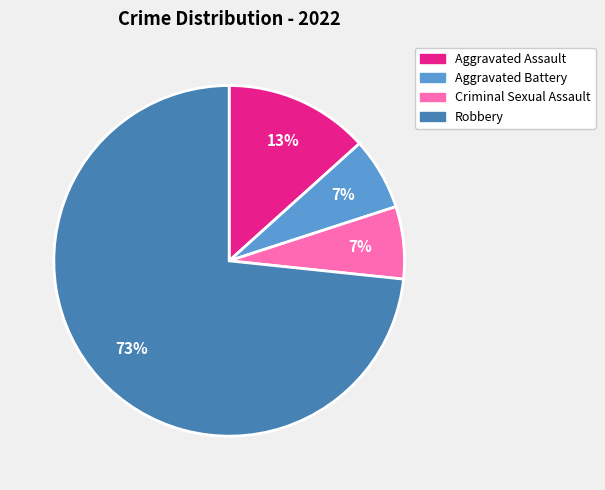

Which has a higher value, Aggravated Battery or Aggravated Assault?

Aggravated Assault